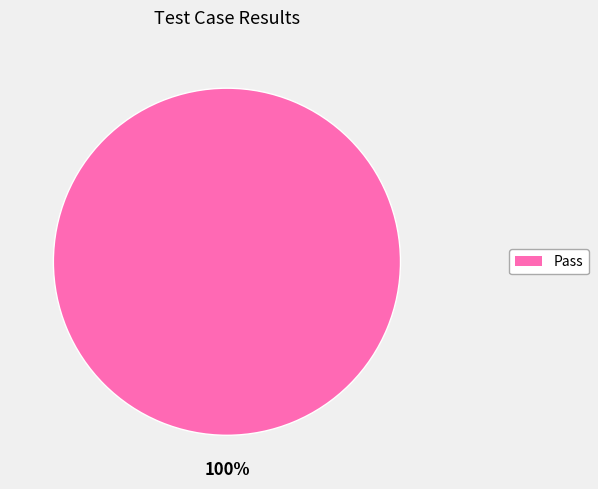

How many slices are in this pie chart?

1